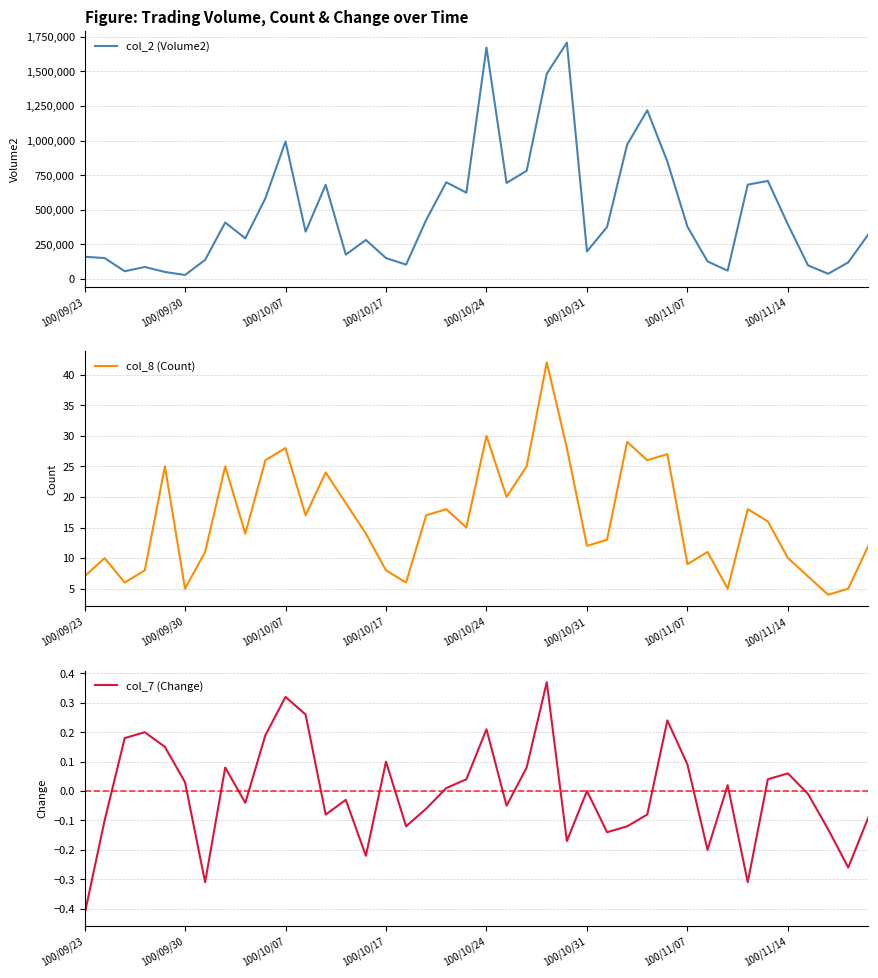

True or false: col_2 (Volume2) and col_8 (Count) intersect in this chart.

False